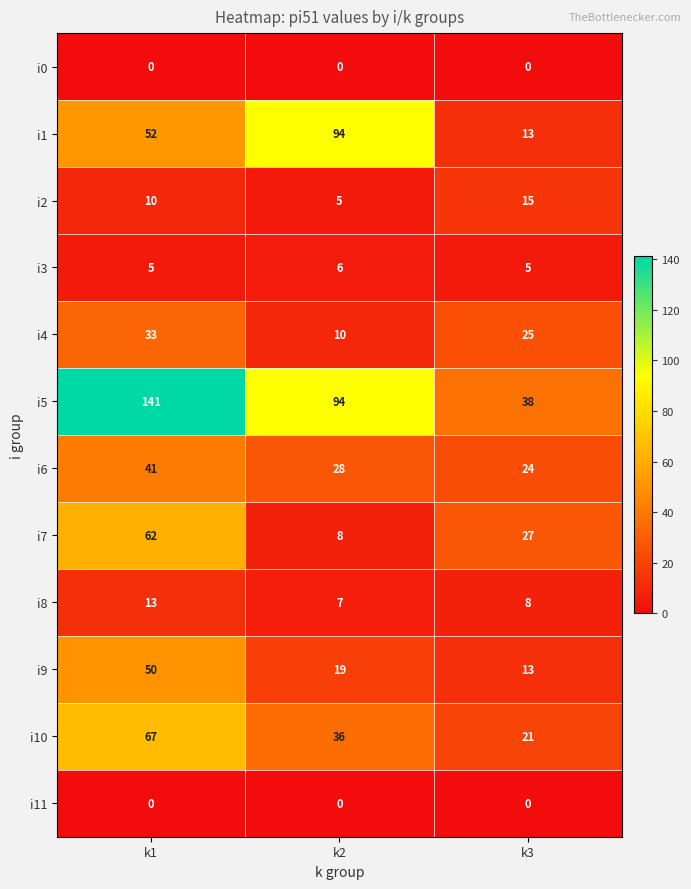

Which label corresponds to the largest value in the chart?

k1